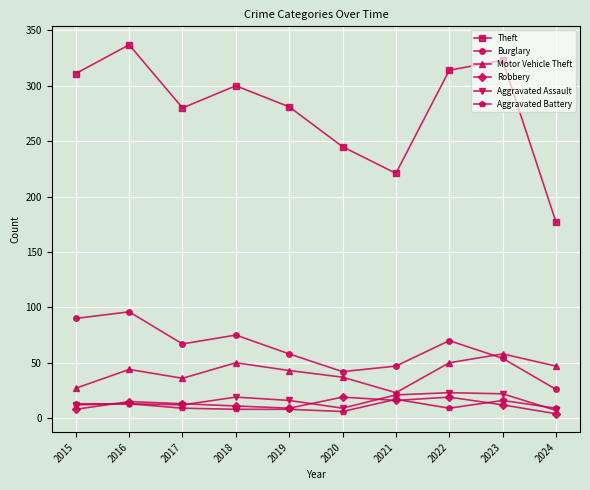

True or false: Aggravated Assault and Burglary intersect in this chart.

False